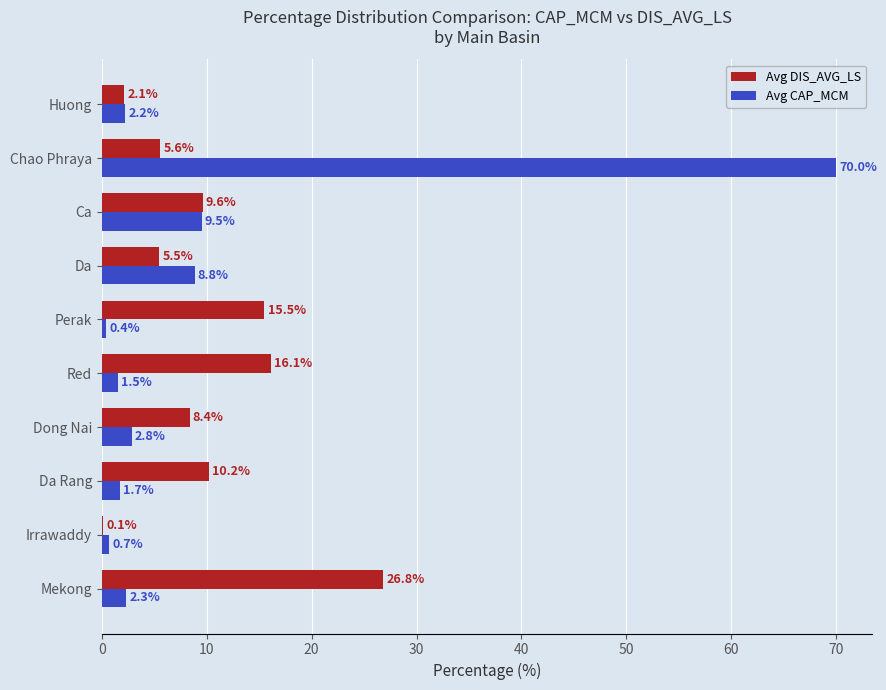

At which label is Avg DIS_AVG_LS closest to 13?

Perak